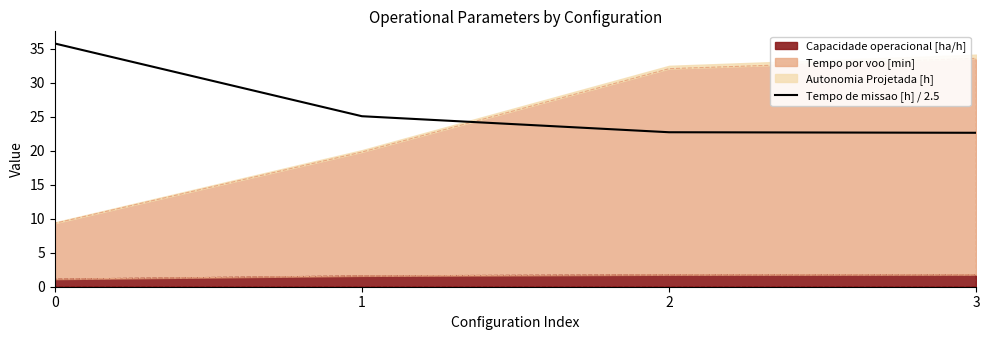

Is it true that the value at 0 is 35.8?

True